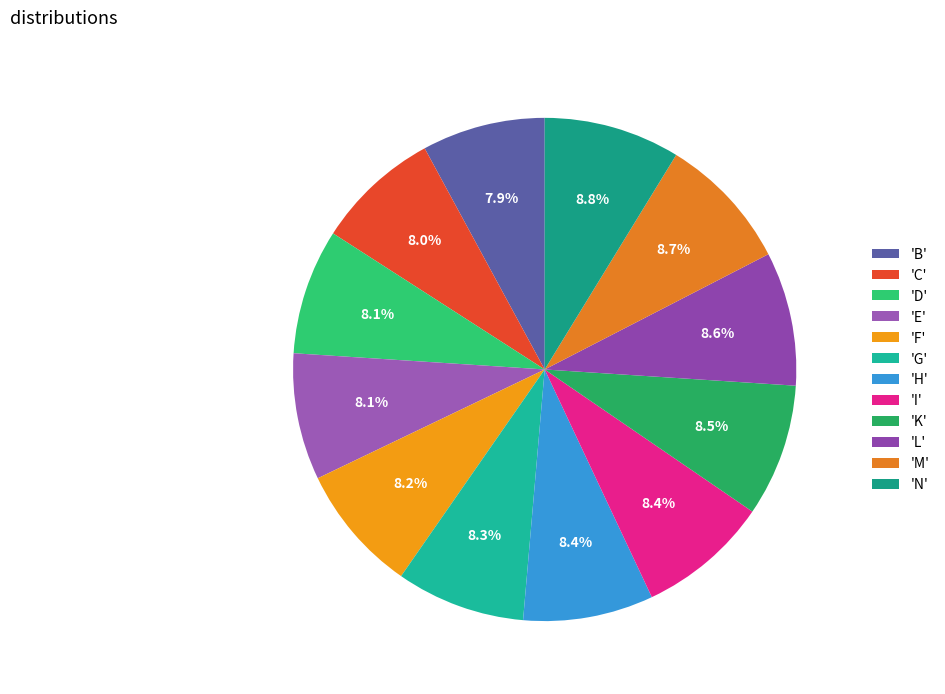

Which category has the smallest portion of the pie?

B